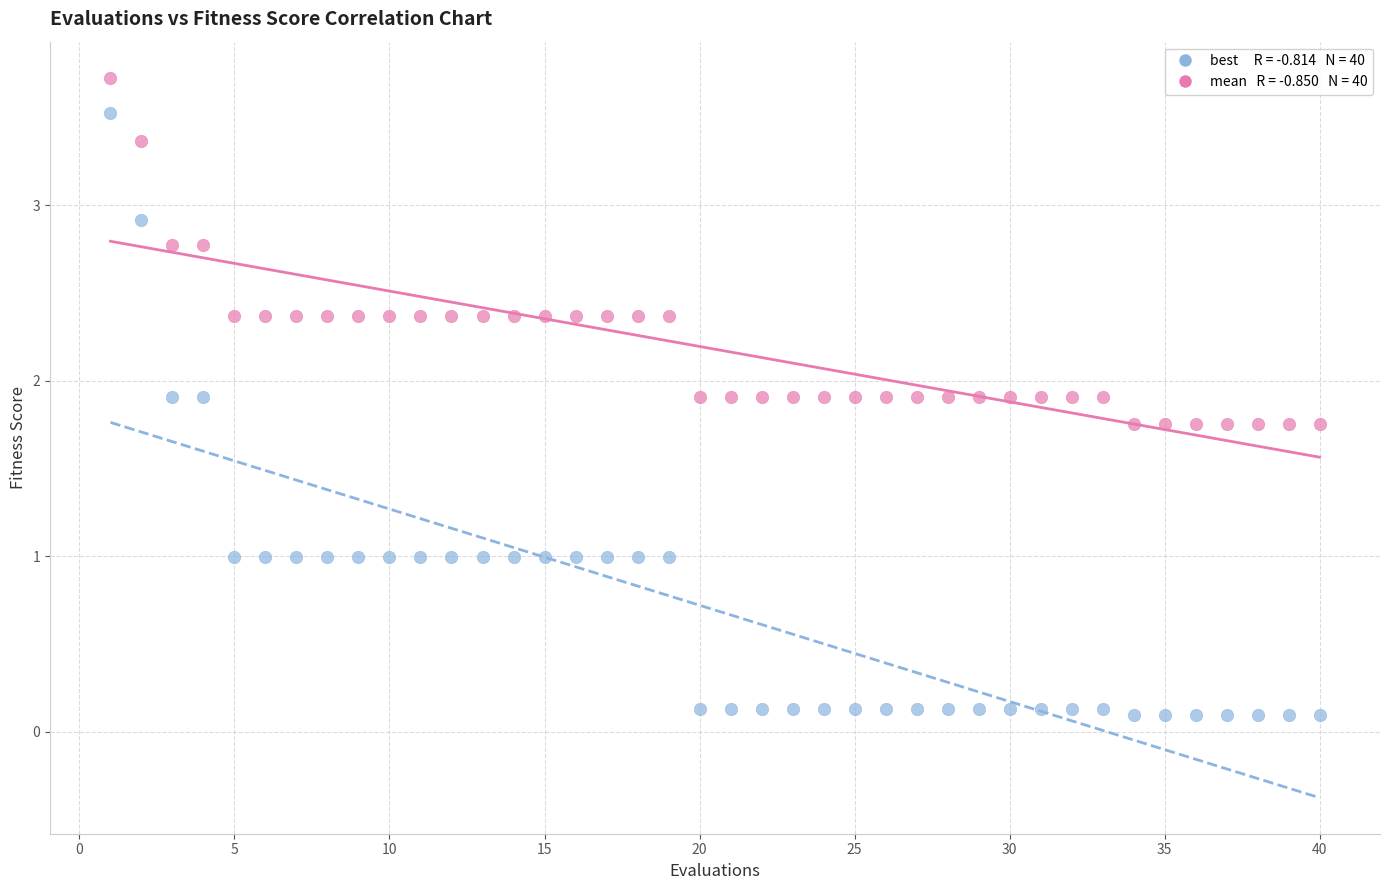

Across all data points, what is the range of X values (max minus min)?

39.0